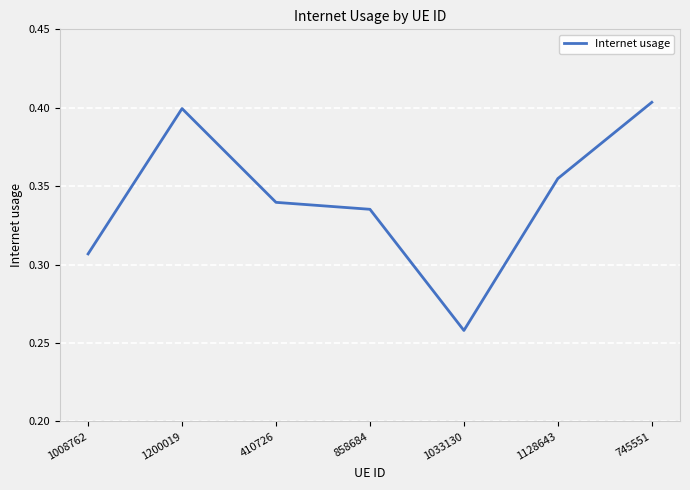

True or false: there are more than 2 points higher than both neighbors.

False